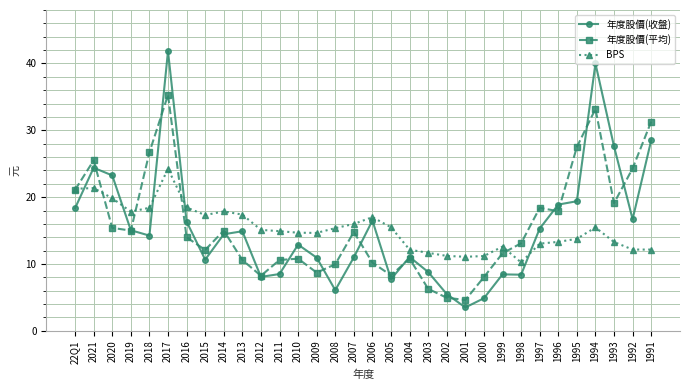

Is it true that 年度股價(收盤) equals 7.7 at 2005?

True